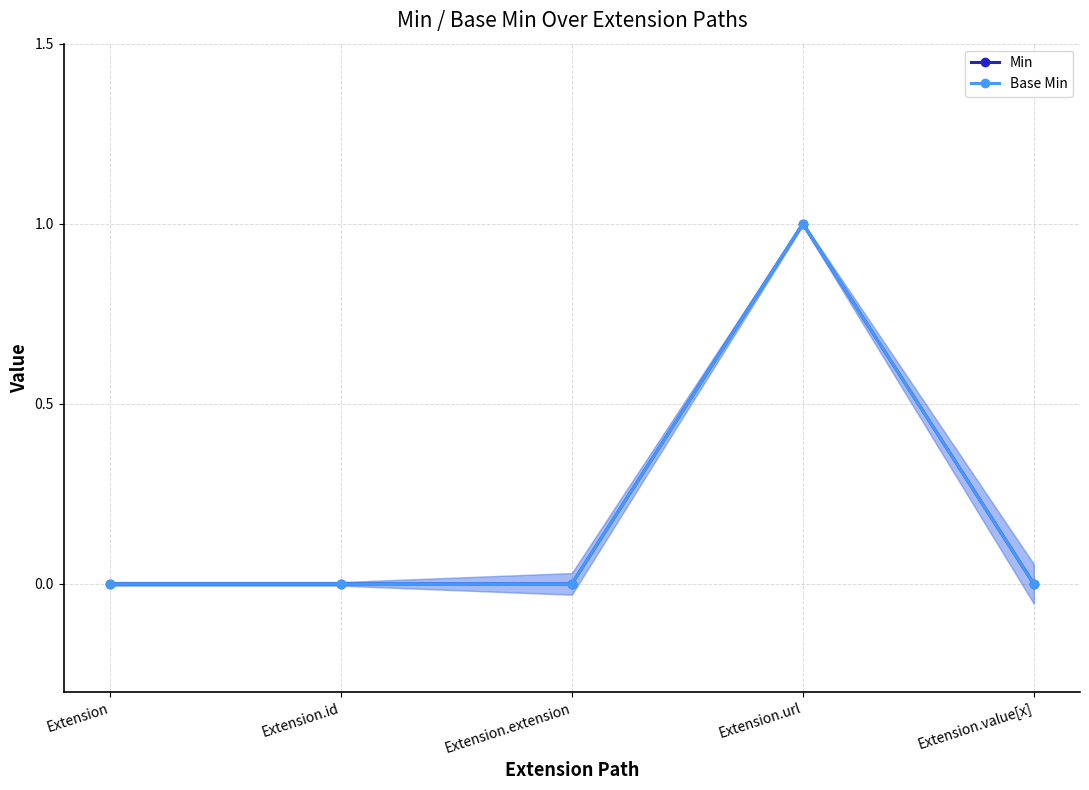

True or false: Min and Base Min cross at least once.

False